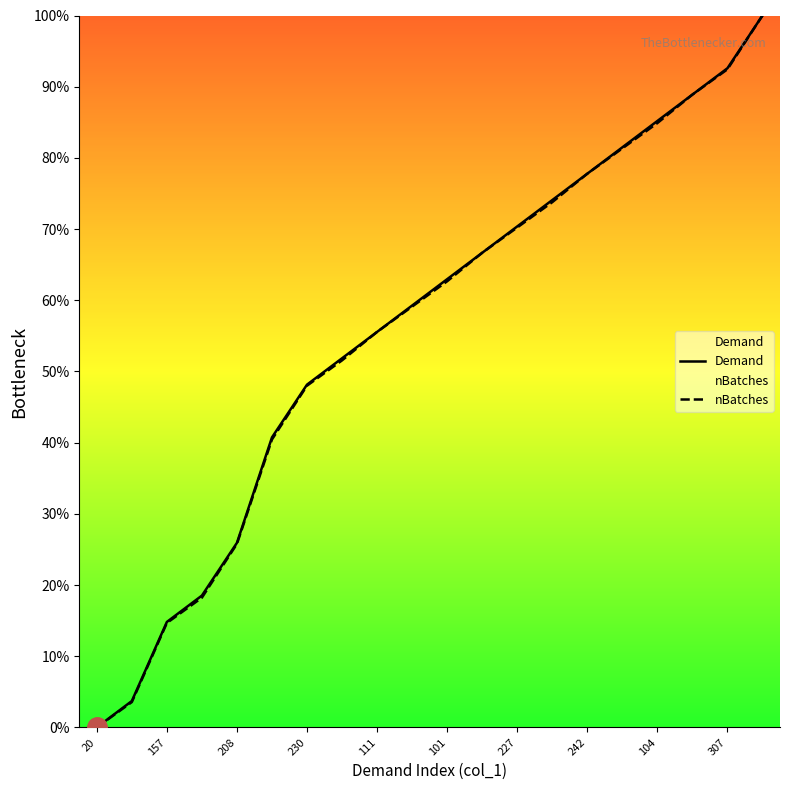

At how many categories does at least one series exceed 2?

19